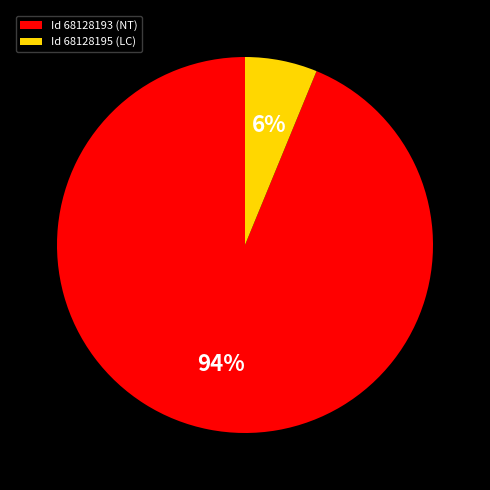

To the nearest percent, what is the difference between the largest and smallest slice percentages?

88%